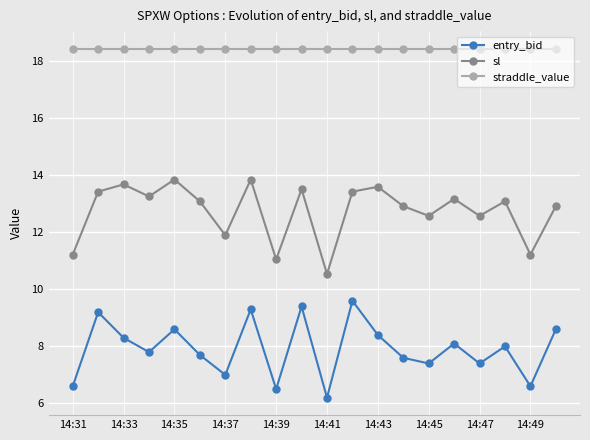

True or false: sl and straddle_value intersect in this chart.

False